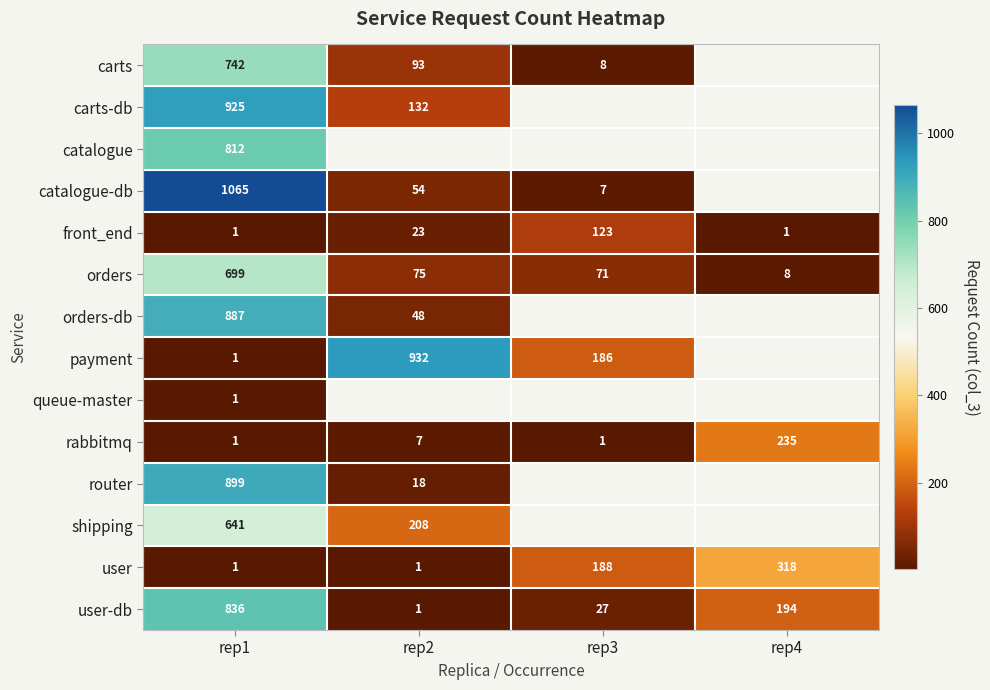

Where is rabbitmq nearest to the value 118?

rep2